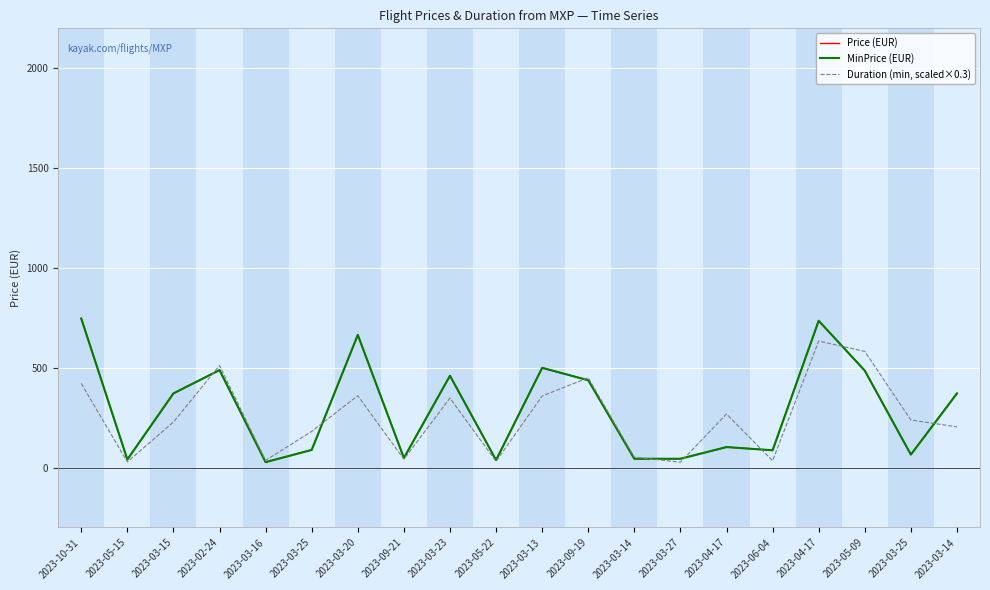

True or false: Price (EUR) and MinPrice (EUR) intersect in this chart.

False